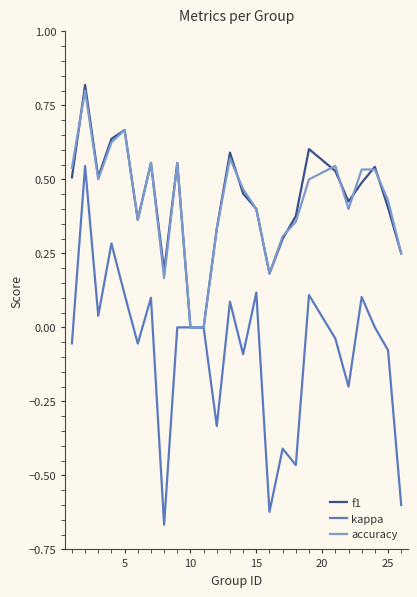

What are all the series names shown in the legend?

f1, kappa, accuracy